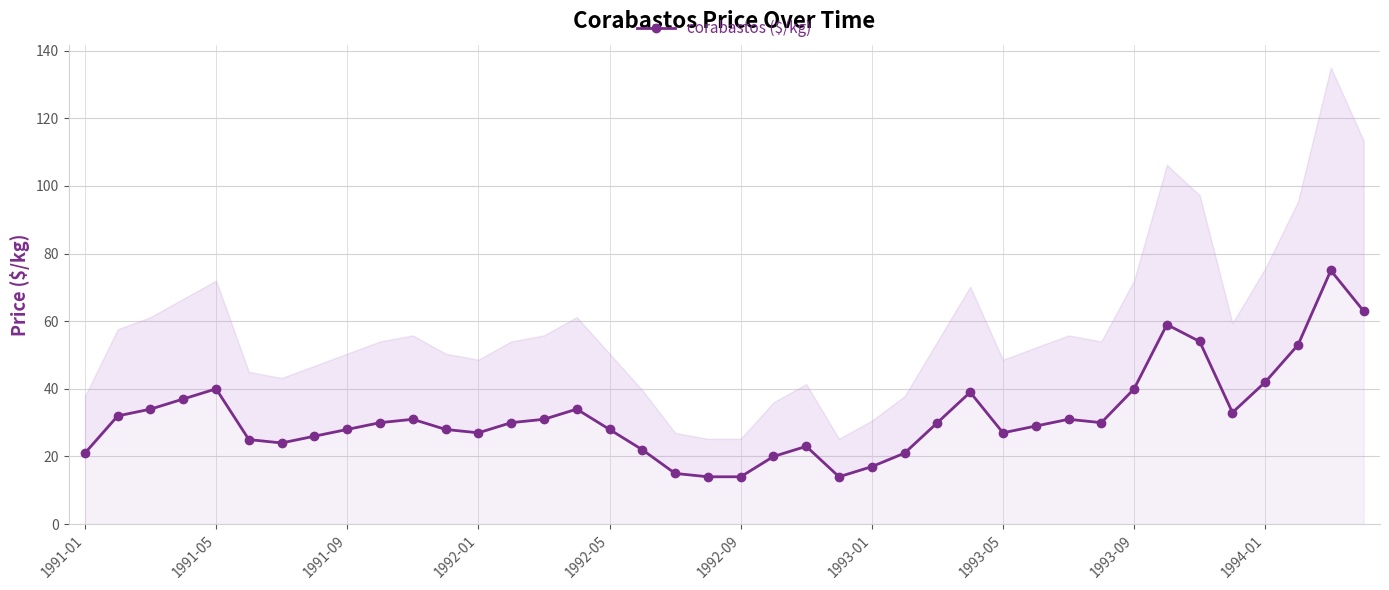

Between 1992-01 and 25, which is larger?

1992-01